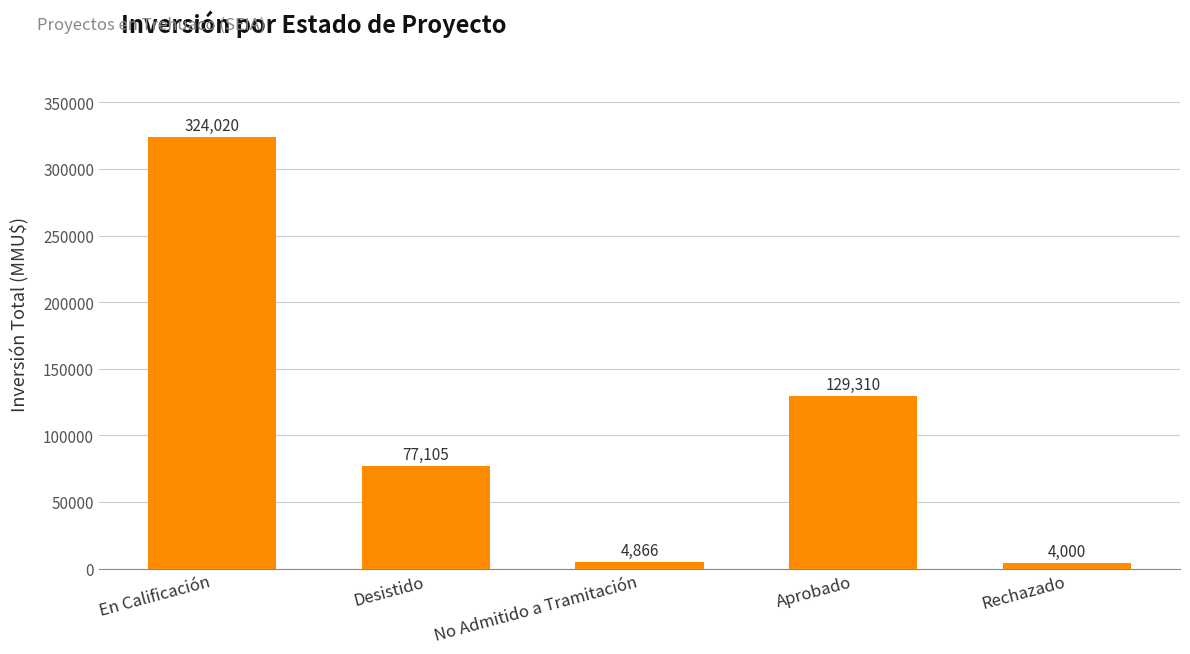

Reading left to right, list all the values displayed in this chart.

324020	77105	4866	129310	4000